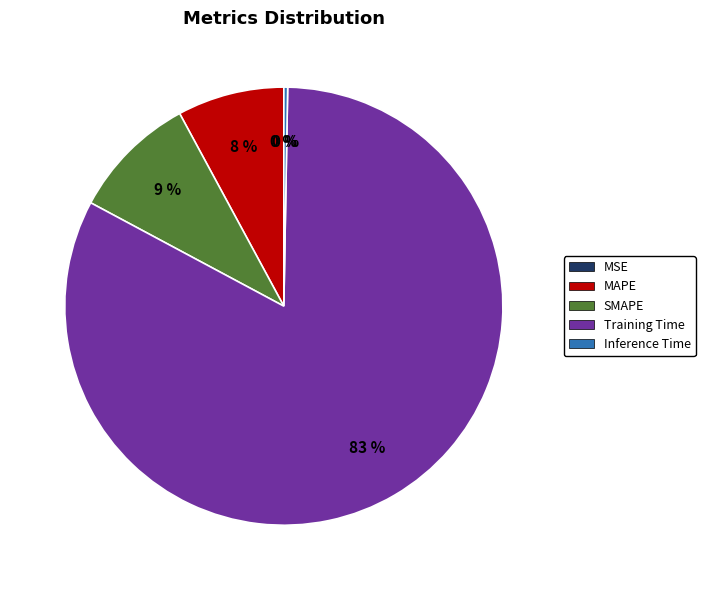

To the nearest percent, what is the combined percentage of Inference Time and MAPE?

8%